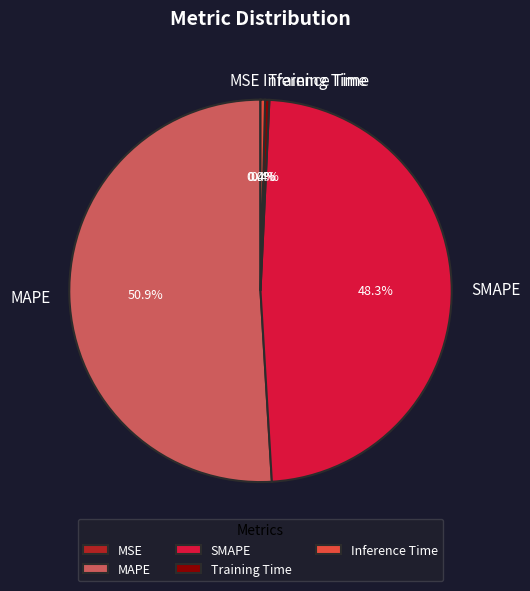

What percentage do MAPE and Inference Time together represent?

51.3%